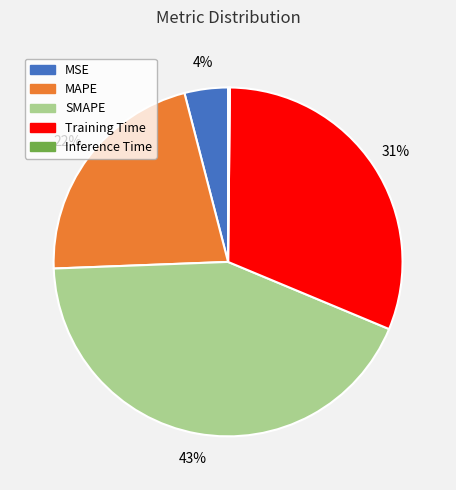

Does MAPE represent more than half of the total?

No